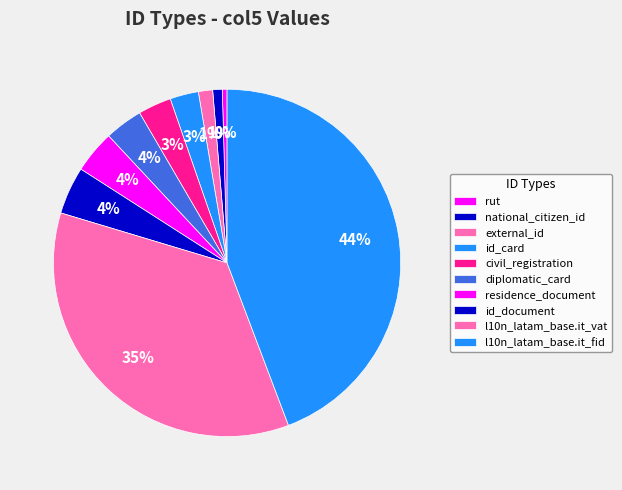

How many segments does this pie chart have?

10